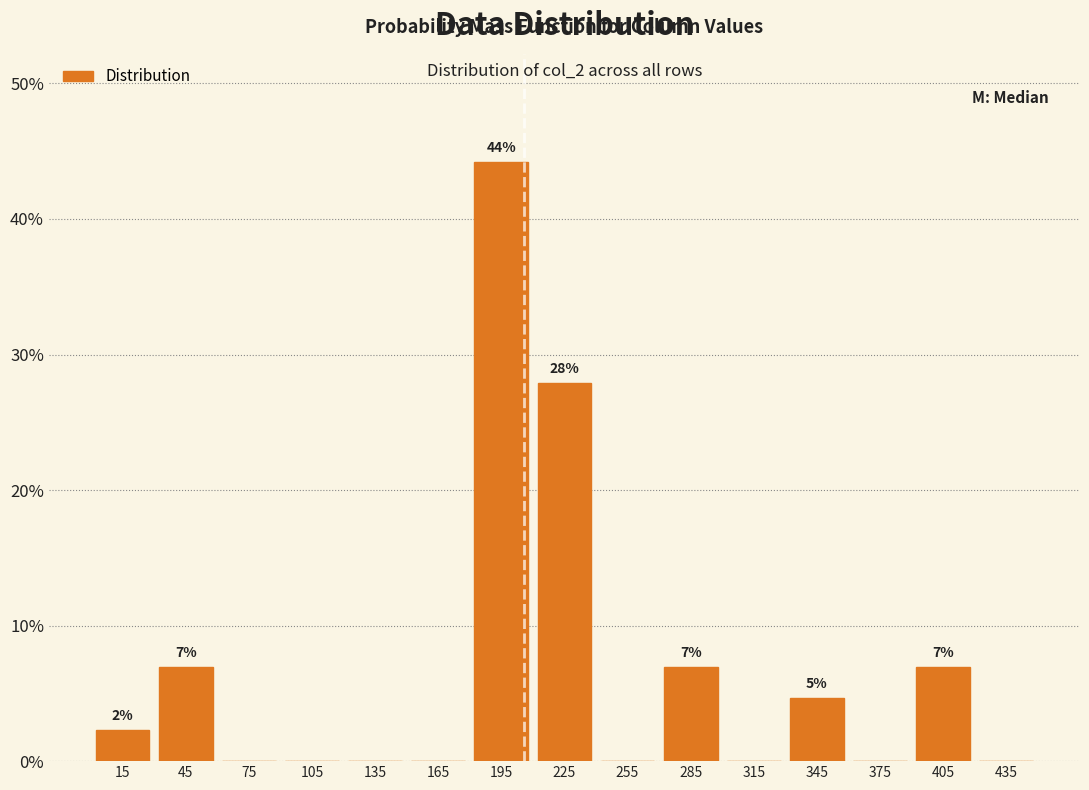

Over which range of the x-axis is the bar tallest?

180 to 210